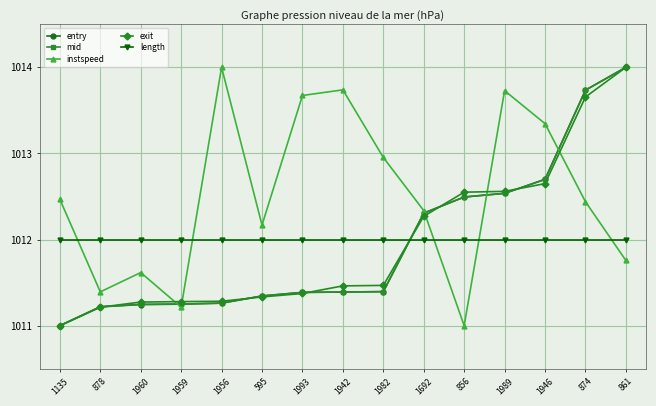

What is the label of the 6th point from the right?

1692